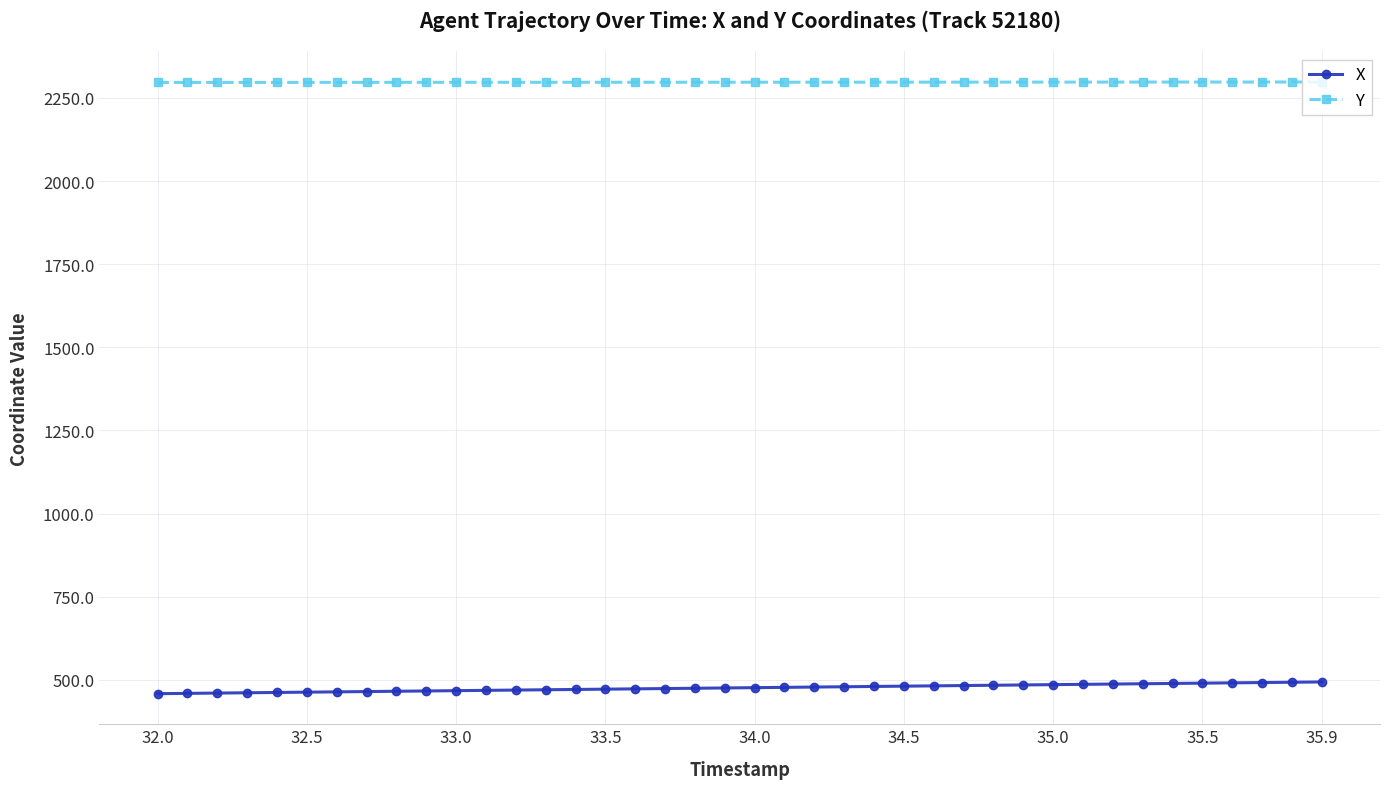

How many series are shown in this chart?

2